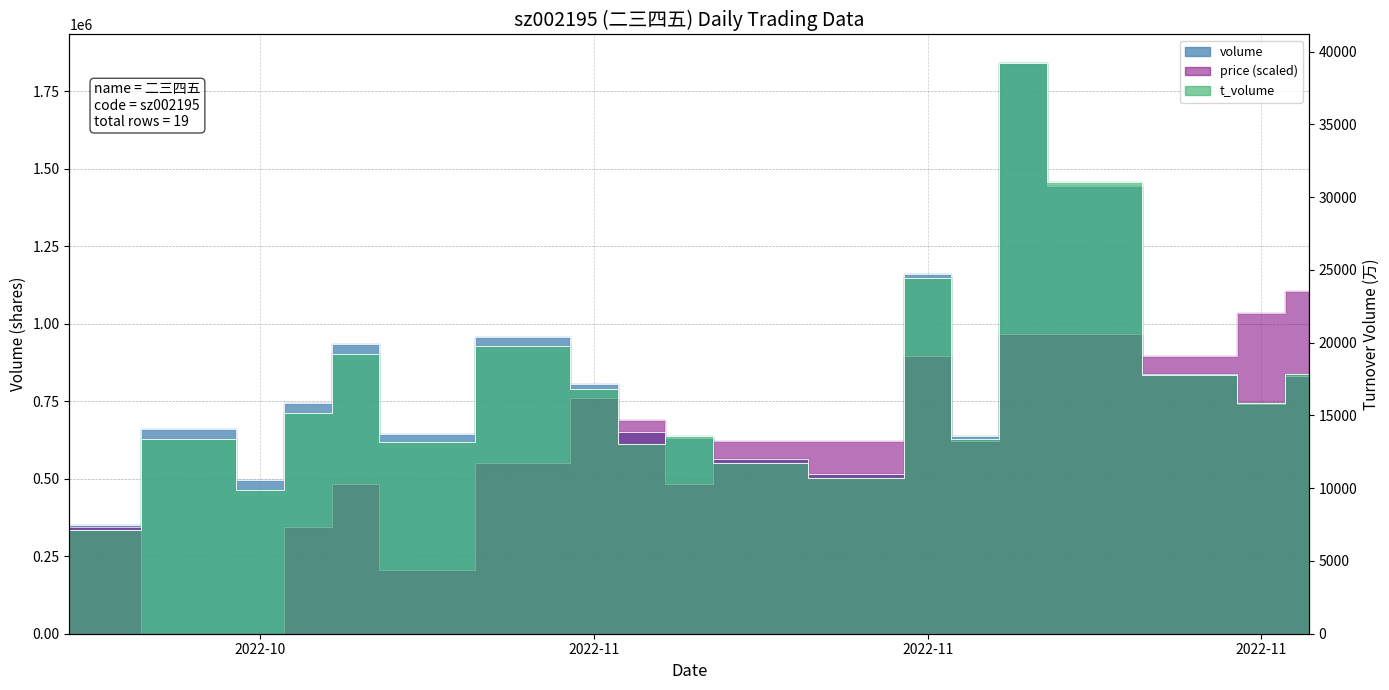

What is the spread (max minus min) of values at 2022-11?

789688.0